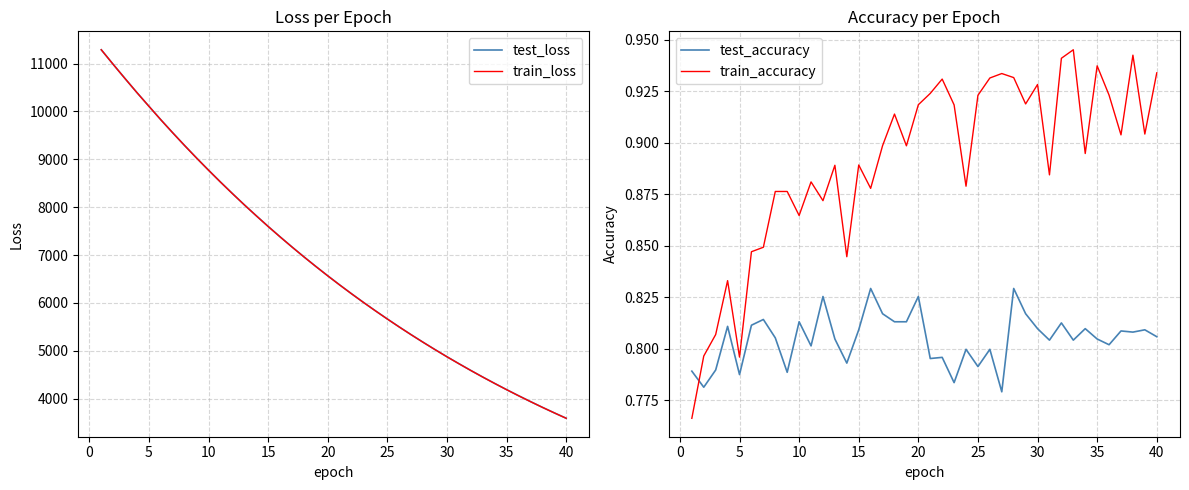

True or false: train_accuracy and test_loss intersect in this chart.

False